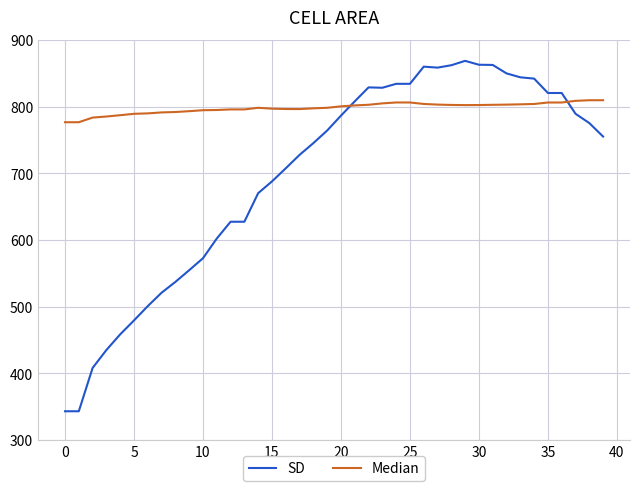

What is the greatest value displayed?

868.5